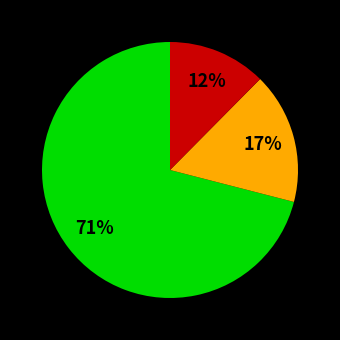

Is there a majority slice in this chart?

Yes